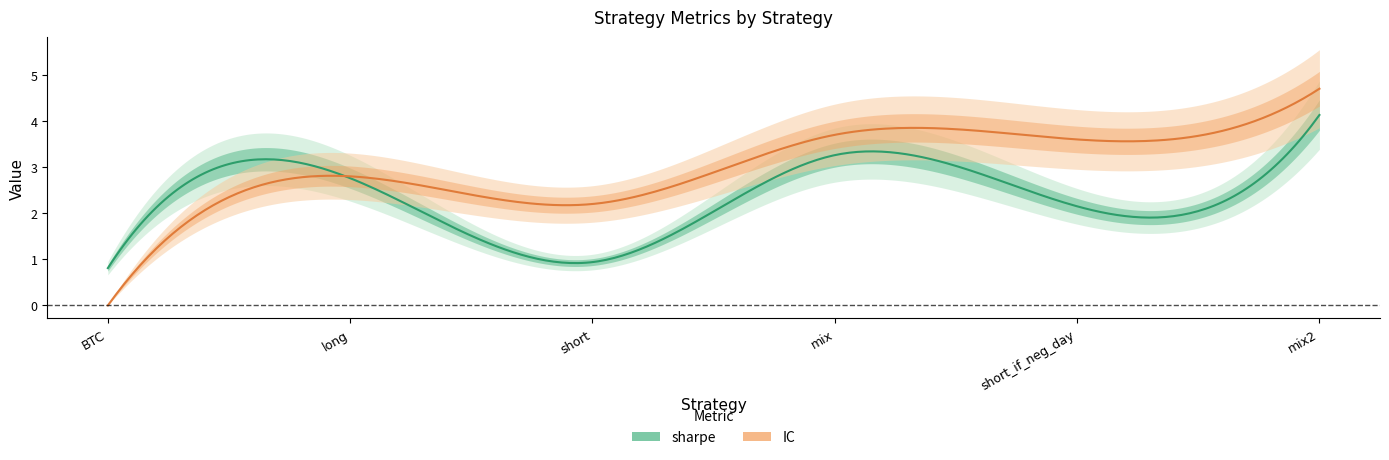

How many distinct data groups are displayed?

2